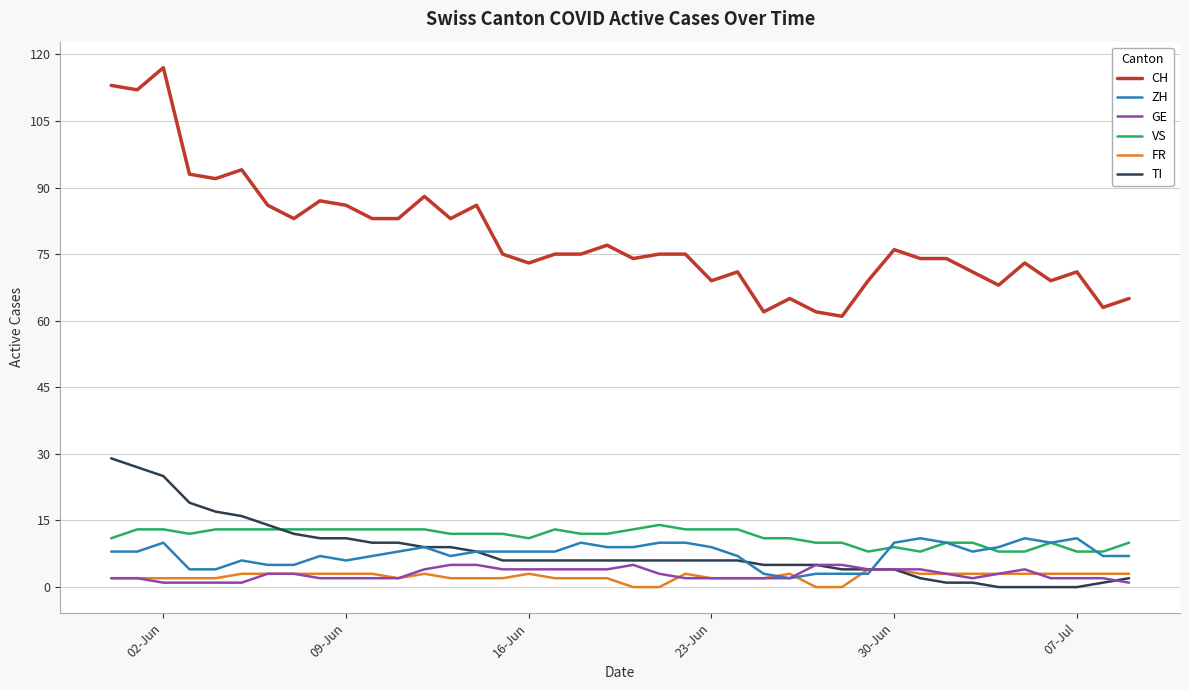

Which series ends up on top after the final intersection of ZH and TI?

ZH